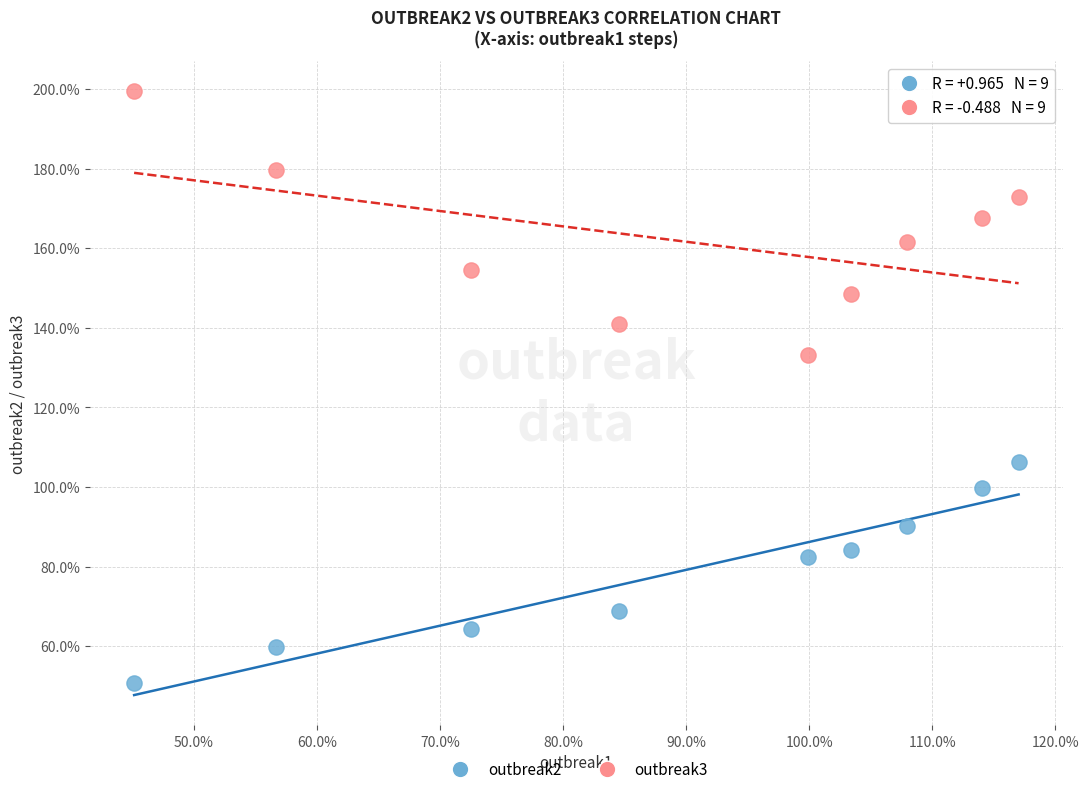

Which series has the largest Y range (max minus min)?

outbreak3